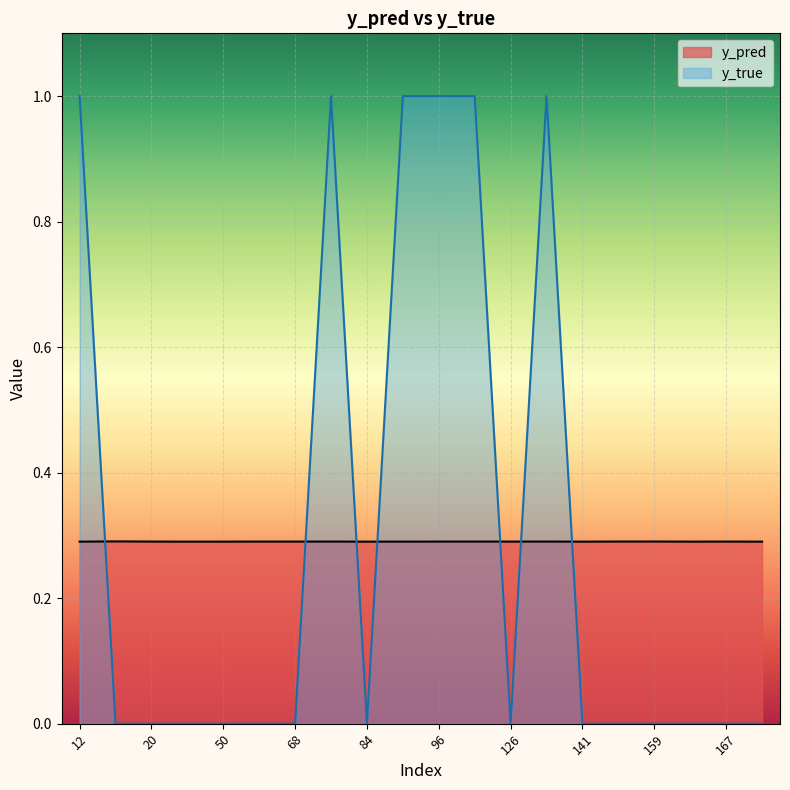

Is it true that y_pred equals 0.3 at 12?

True